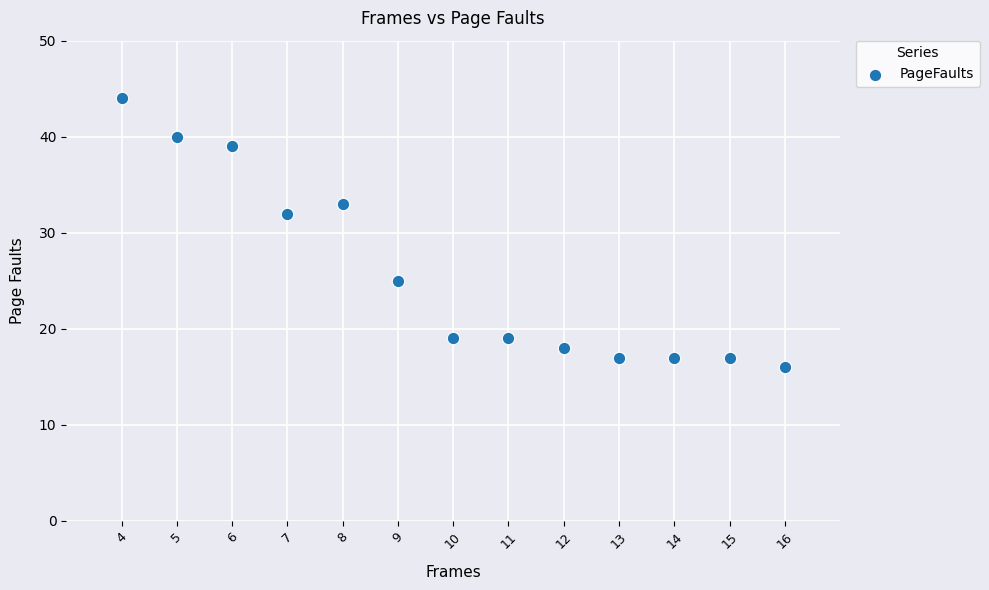

What Y value in the scatter plot is closest to 30?

32